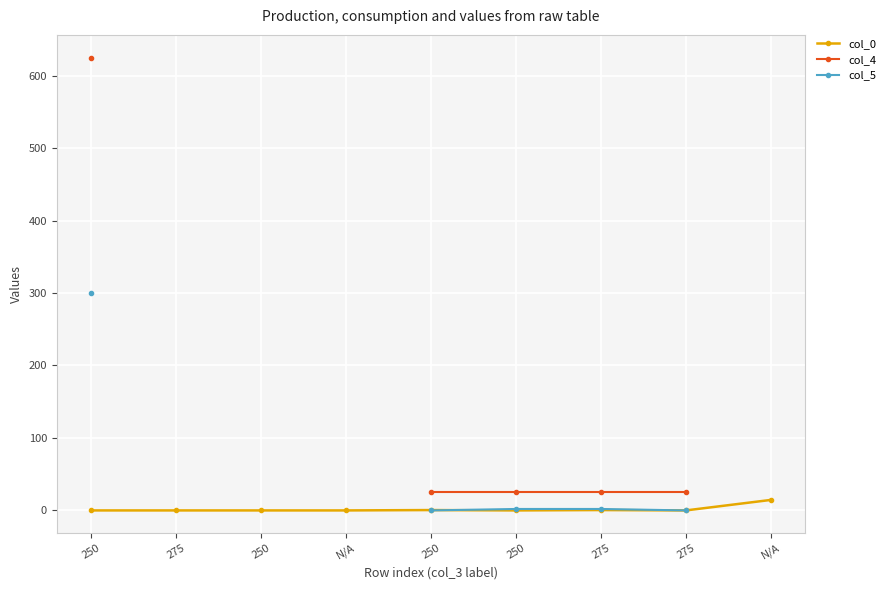

Which category has the lowest value in the col_5 series?

250